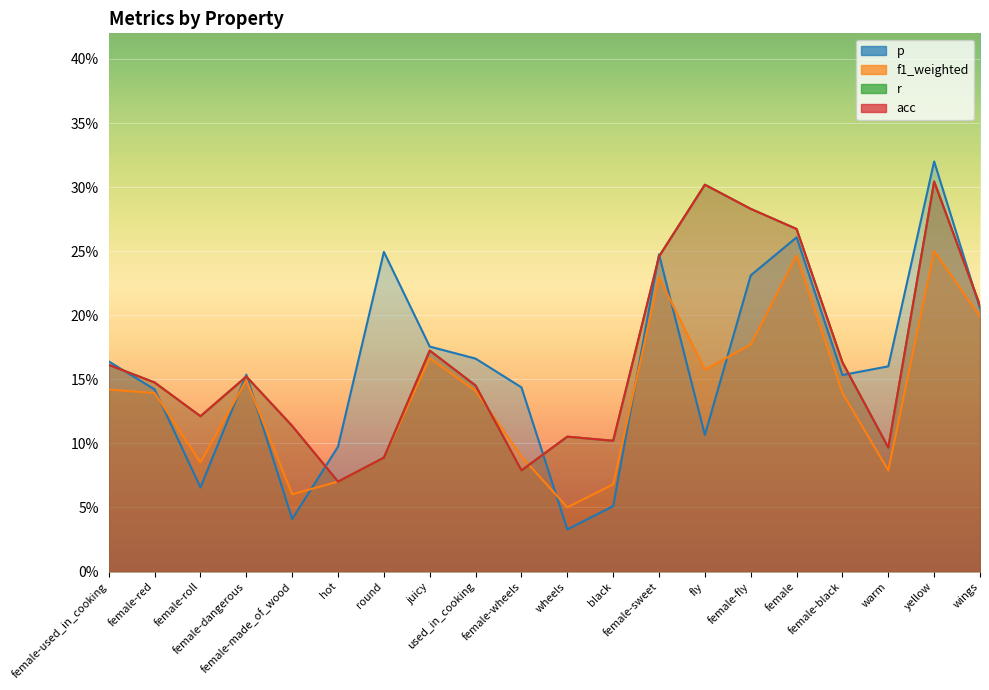

Which has a higher value, yellow or fly?

yellow